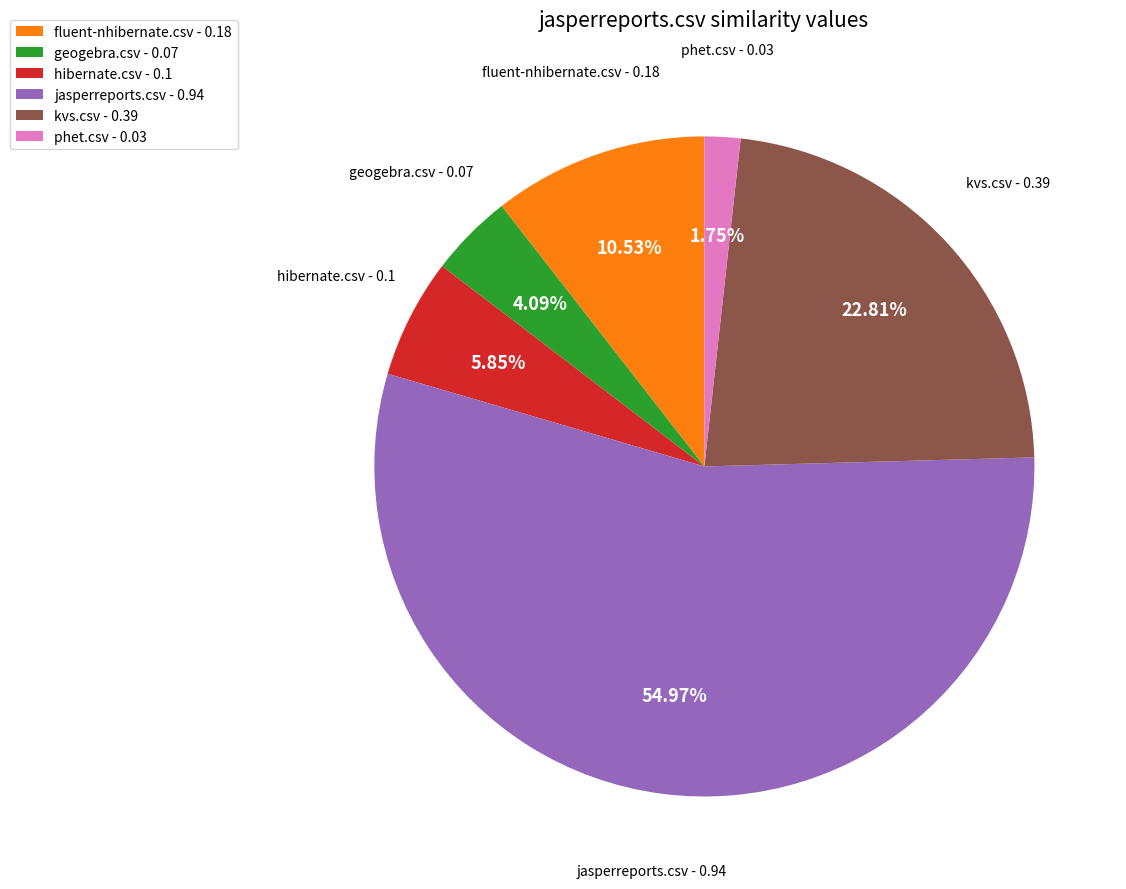

What is the smallest slice in the pie chart?

phet.csv - 0.03